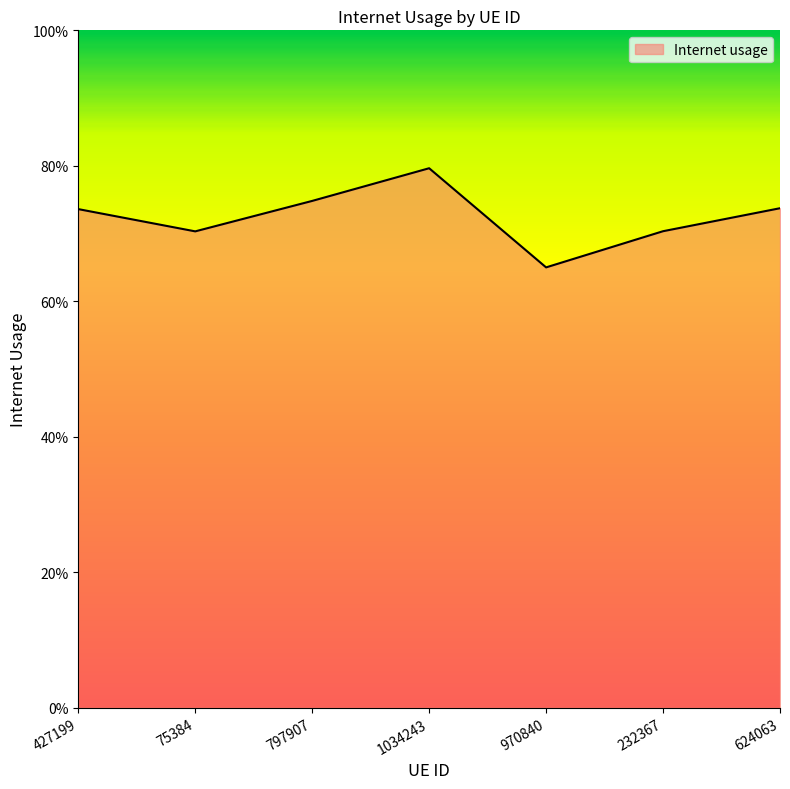

Does the chart have visible grid lines?

No